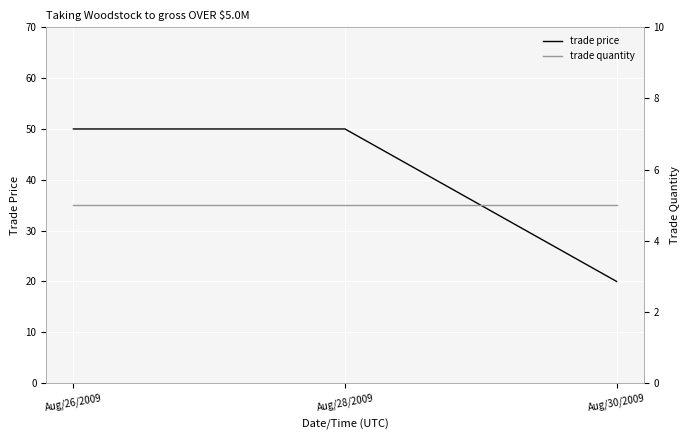

Is the value of trade quantity at Aug/30/2009 greater than the value of trade price at Aug/30/2009?

No